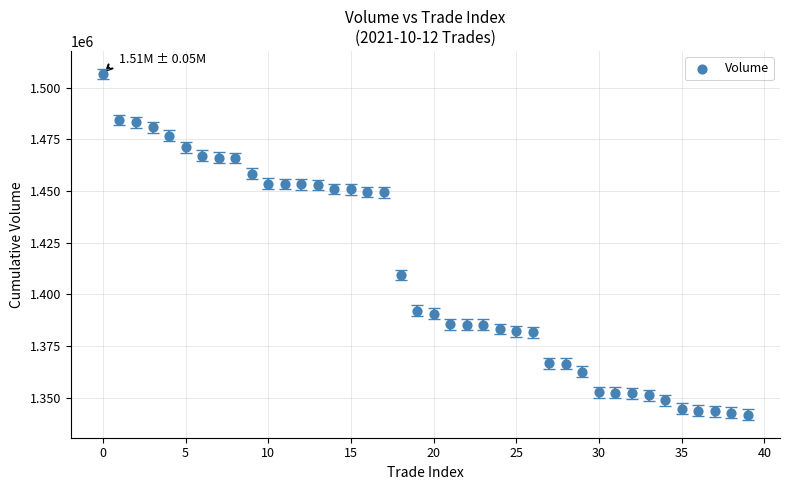

What is the range of Y values (max minus min)?

164900